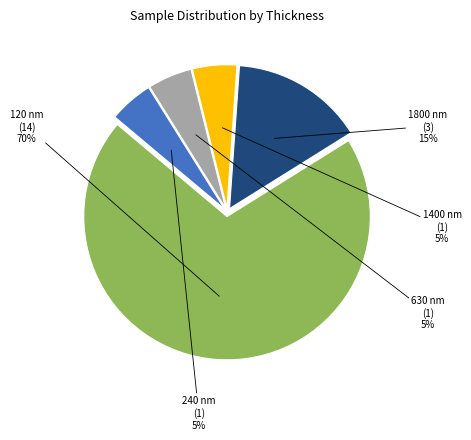

To the nearest percent, what is the difference between the largest and smallest slice percentages?

65%